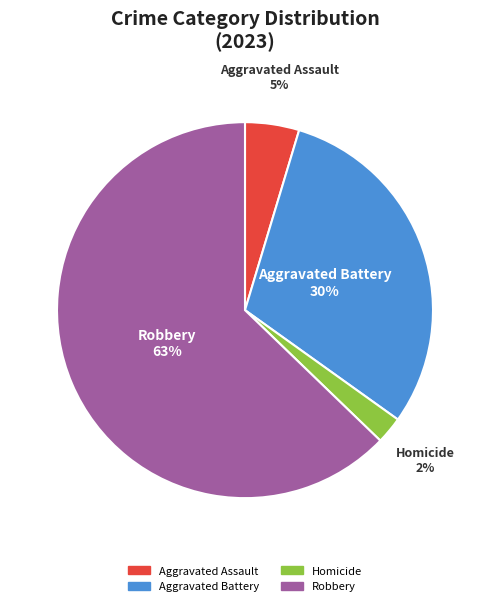

To the nearest percent, what is the average slice percentage?

25%